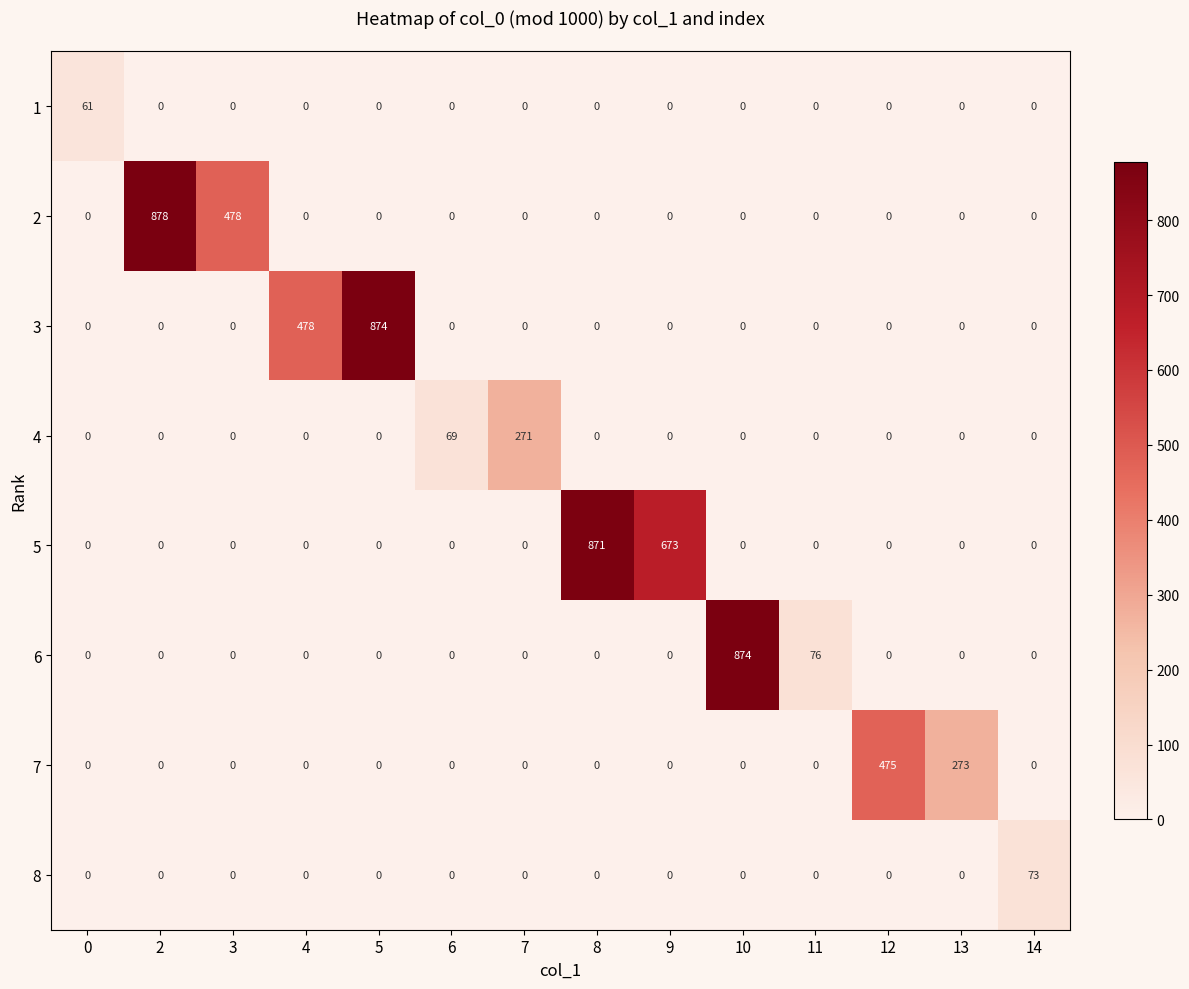

Between 5 and 7, which series saw the biggest shift?

3